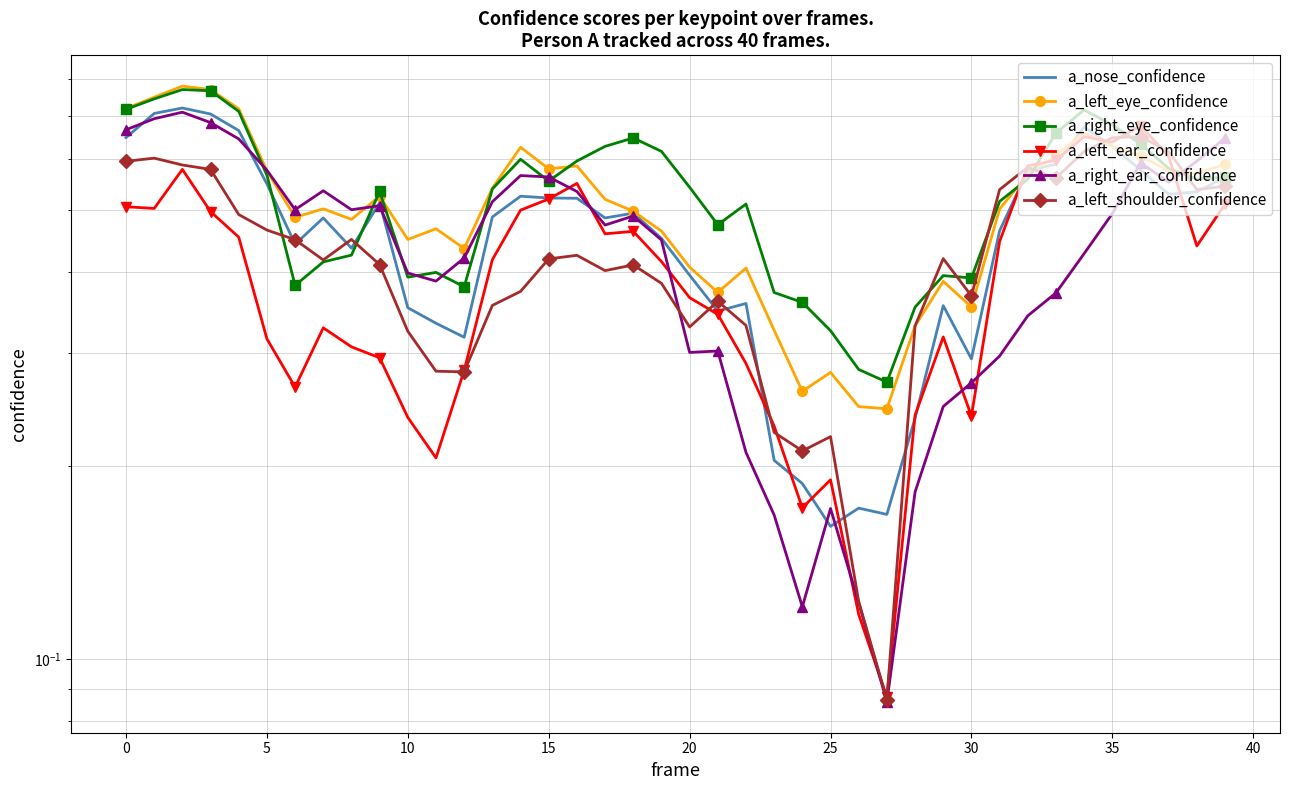

True or false: a_right_eye_confidence has a value of 0.5 at 22.

True